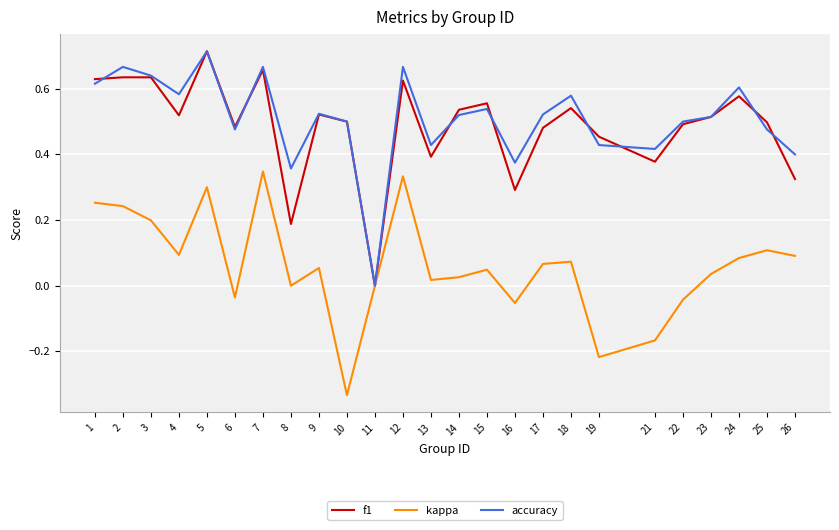

Is the value of f1 at 25 greater than the value of kappa at 23?

Yes